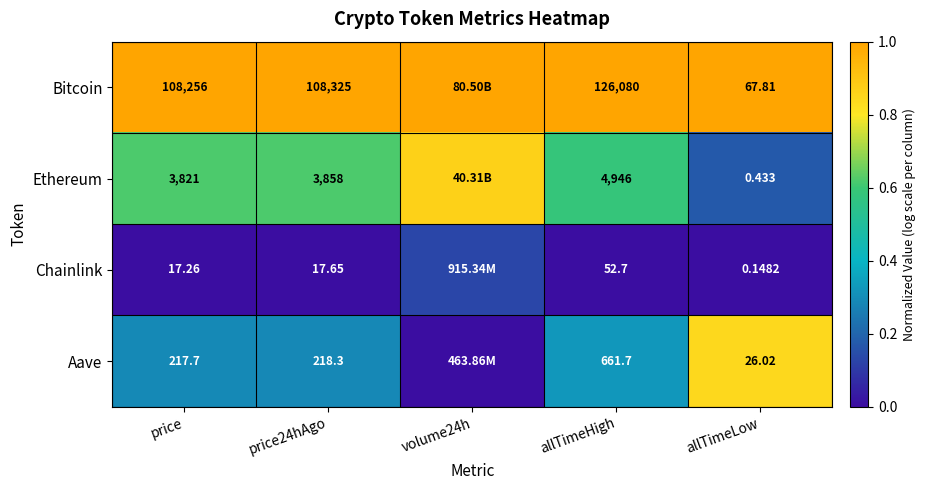

Is the value of Chainlink at price24hAgo greater than the value of Ethereum at price?

No